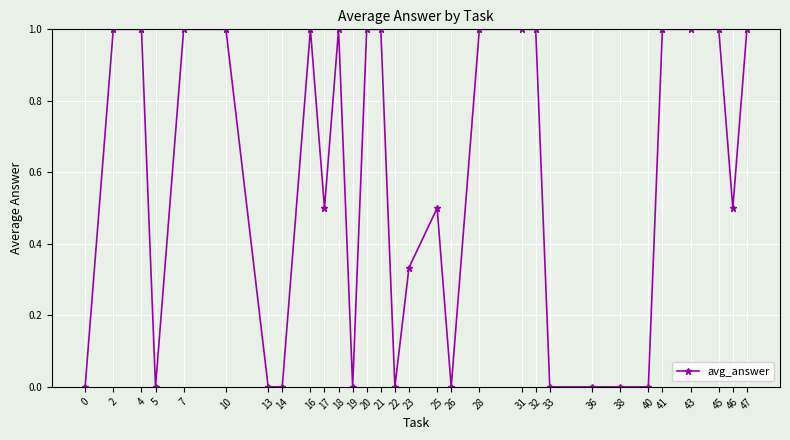

The value at 26 is 0.5. True or false?

False